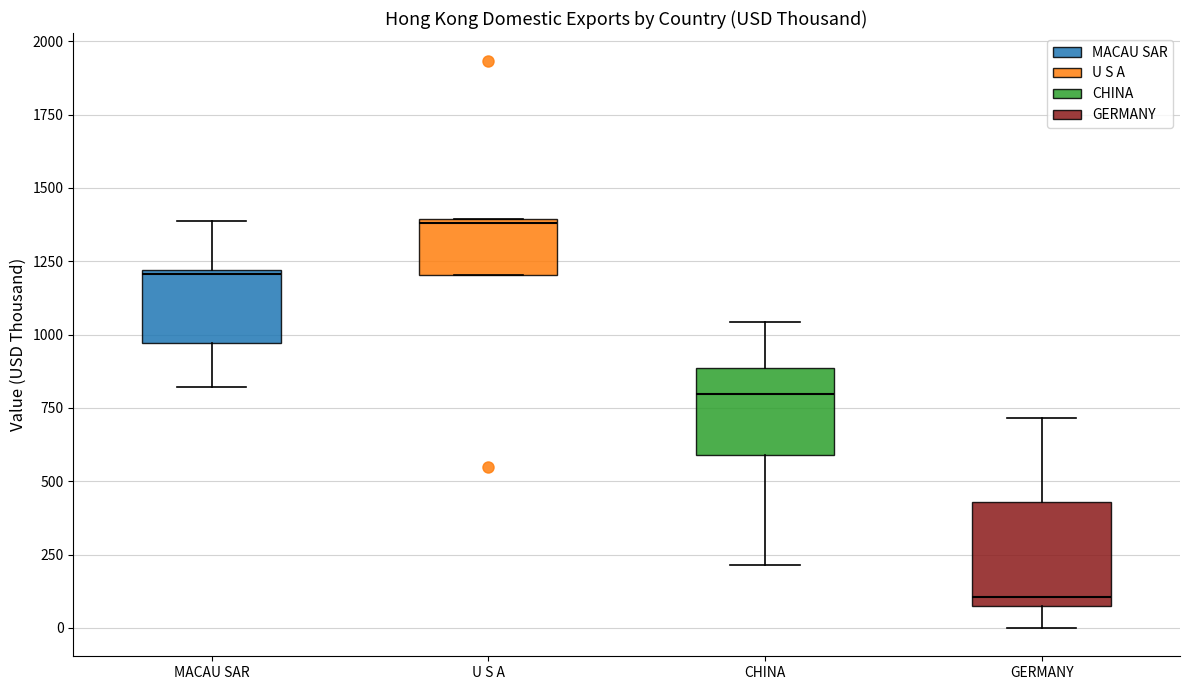

Reading left to right, read every box against the y-axis: the position of its median line, the range the box covers, and the ends of its whiskers. The values are not printed on the chart, so give them approximately, as read against the axis.

MACAU SAR: median 1200, box 950 to 1200, whiskers 800 to 1400
U S A: median 1400, box 1200 to 1400, whiskers 1200 to 1400
CHINA: median 800, box 600 to 900, whiskers 200 to 1050
GERMANY: median 100, box 50 to 450, whiskers 0 to 700